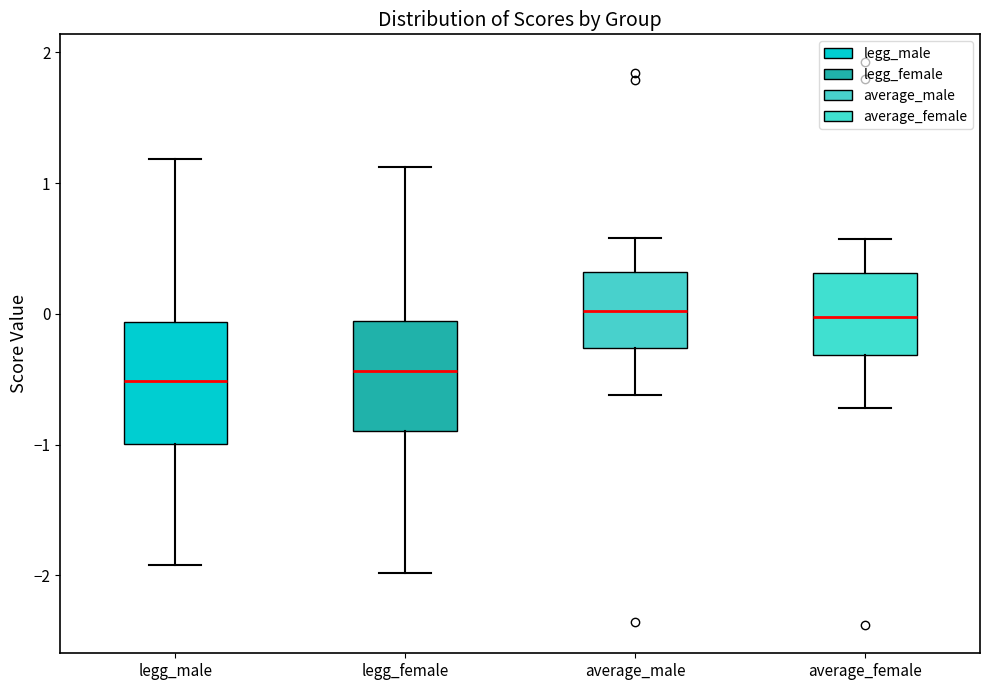

Reading left to right, transcribe this box plot: for each box, give where its median line is, the range the box spans, and where its two whiskers end, as read against the y-axis. The values are not printed on the chart, so give them approximately, as read against the axis.

legg_male: median -0.5, box -1.0 to -0.1, whiskers -1.9 to 1.2
legg_female: median -0.4, box -0.9 to -0.1, whiskers -2.0 to 1.1
average_male: median 0.0, box -0.3 to 0.3, whiskers -0.6 to 0.6
average_female: median 0.0, box -0.3 to 0.3, whiskers -0.7 to 0.6